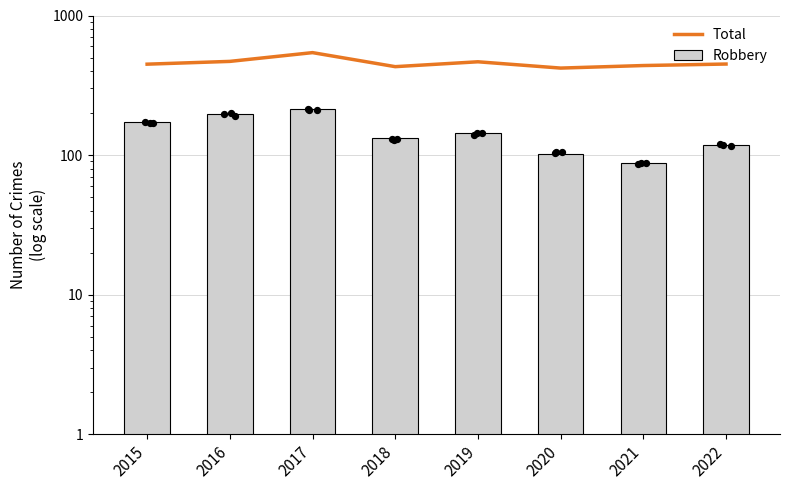

Which series reaches the maximum Y coordinate?

Total